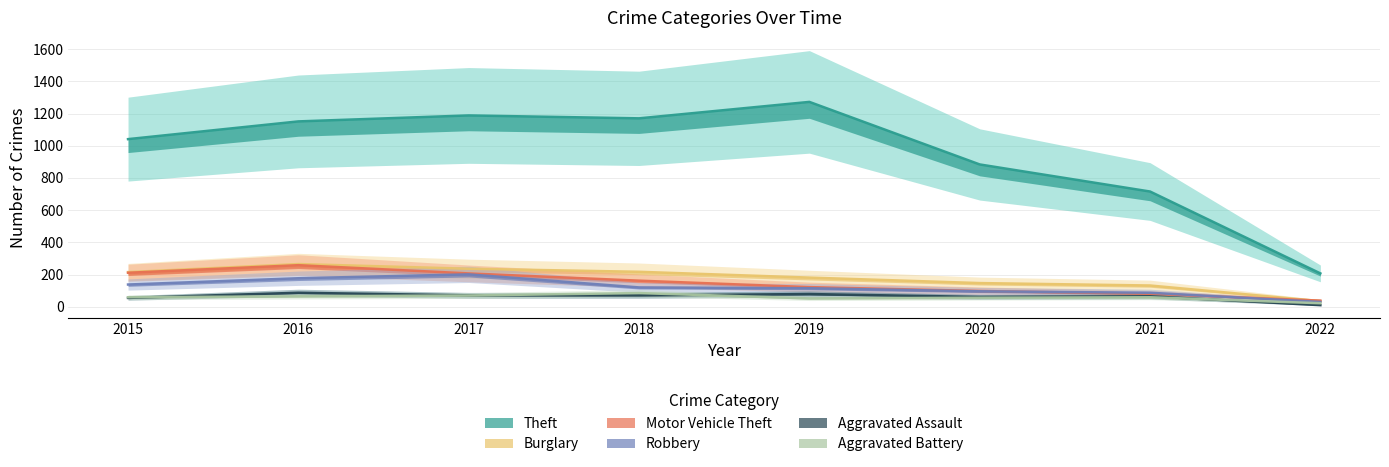

Does the chart display data point markers on the line(s)?

No